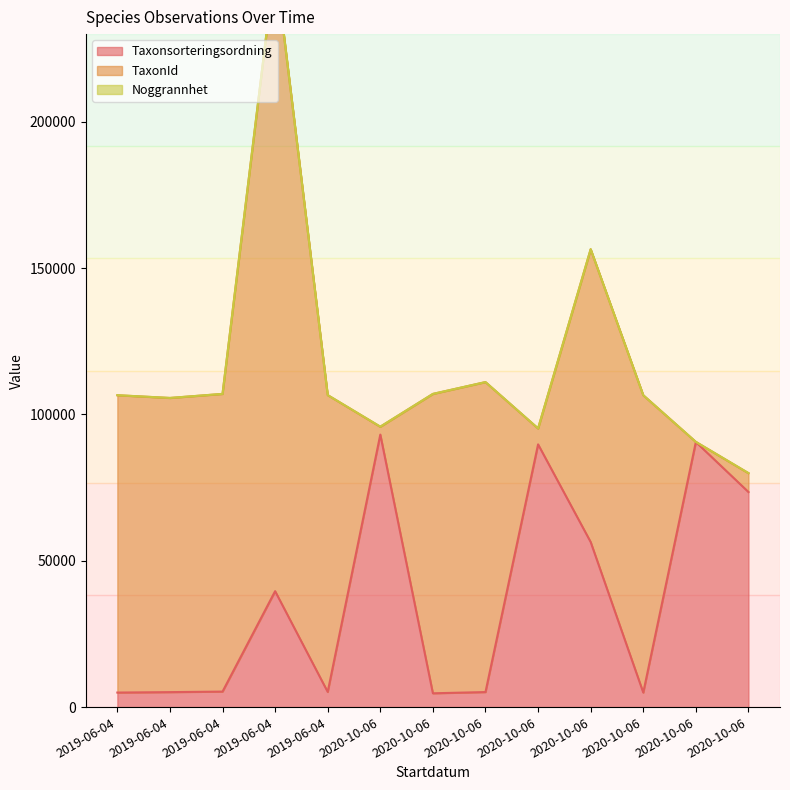

Which label corresponds to the largest value in the chart?

2019-06-04